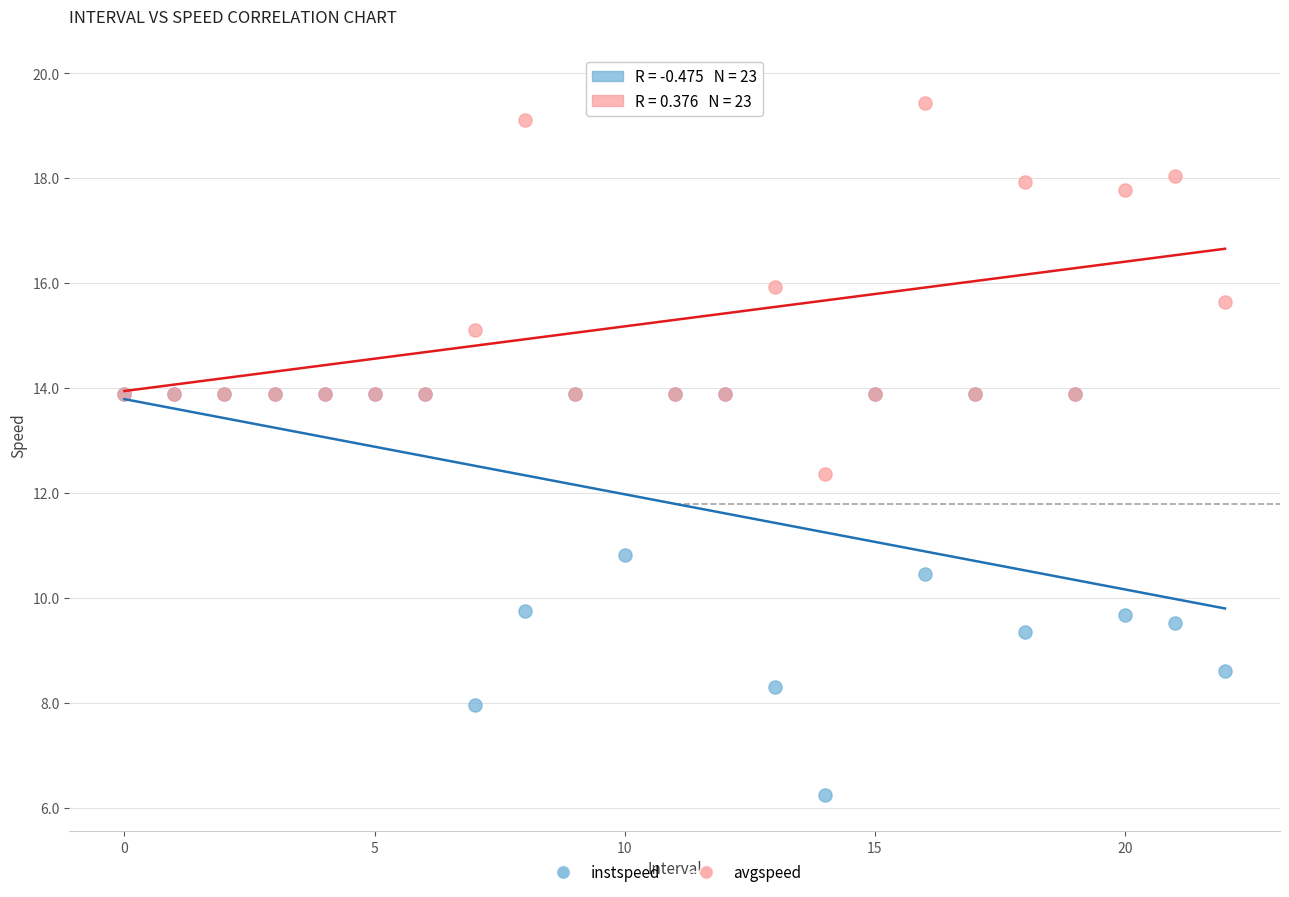

Across all series, what Y value is closest to 13?

12.4